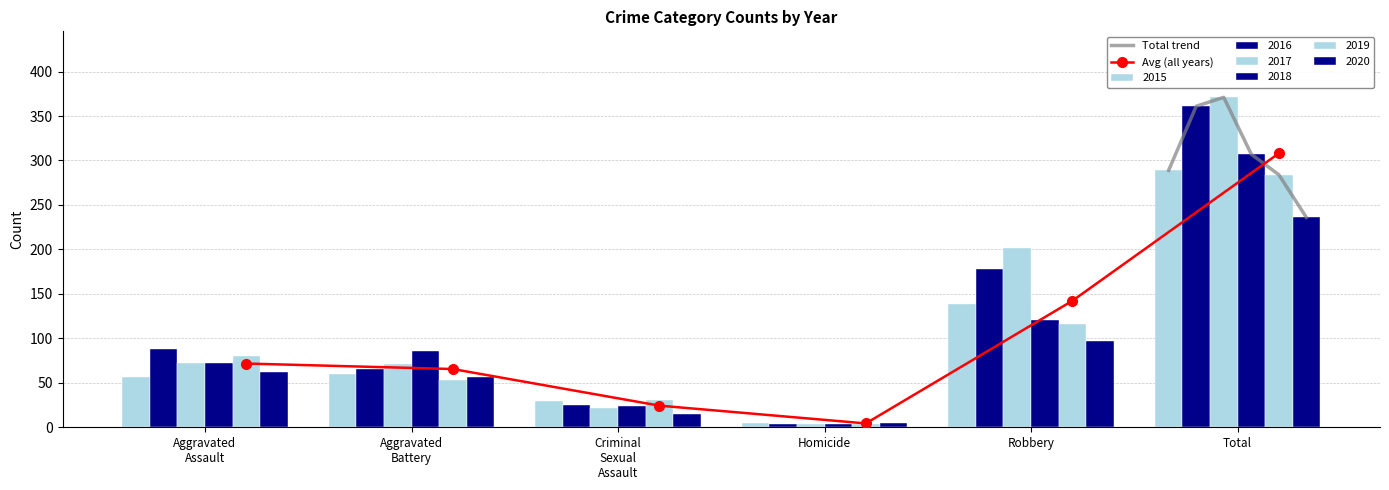

How many values in the 2020 series are below 62?

3